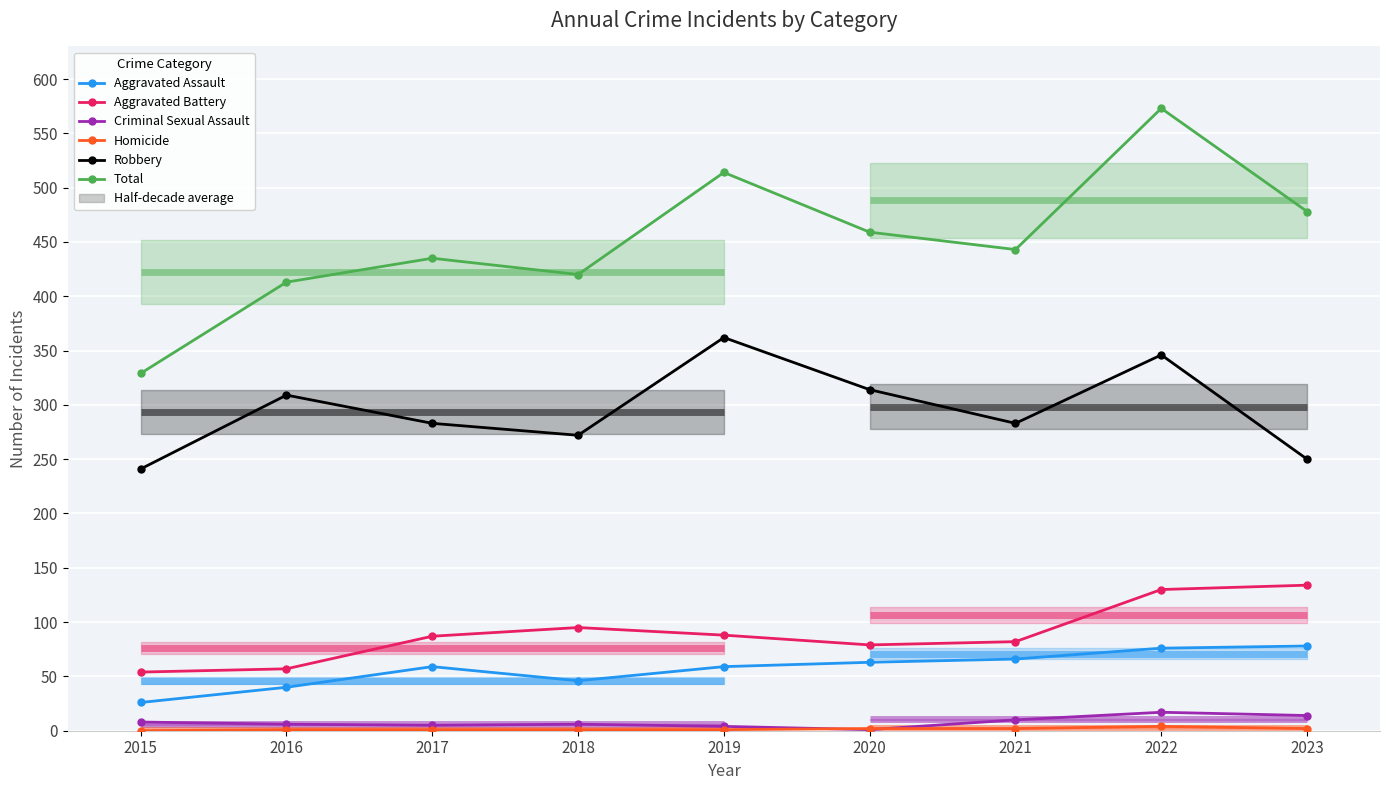

How many values in the Criminal Sexual Assault series are below 6?

3